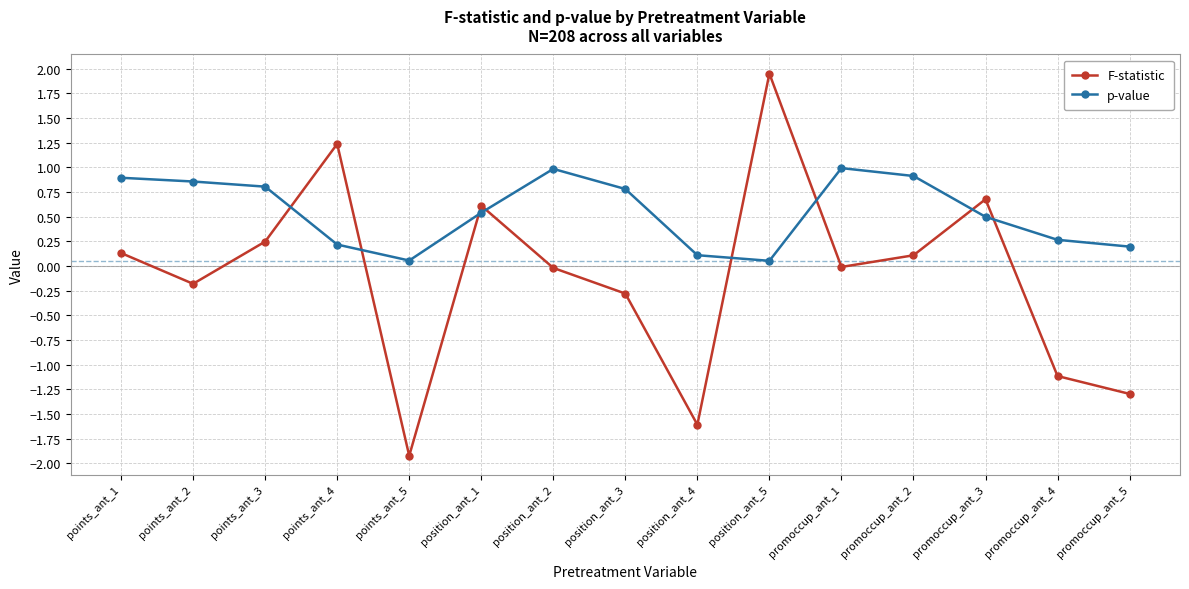

What position from the right is position_ant_5?

6